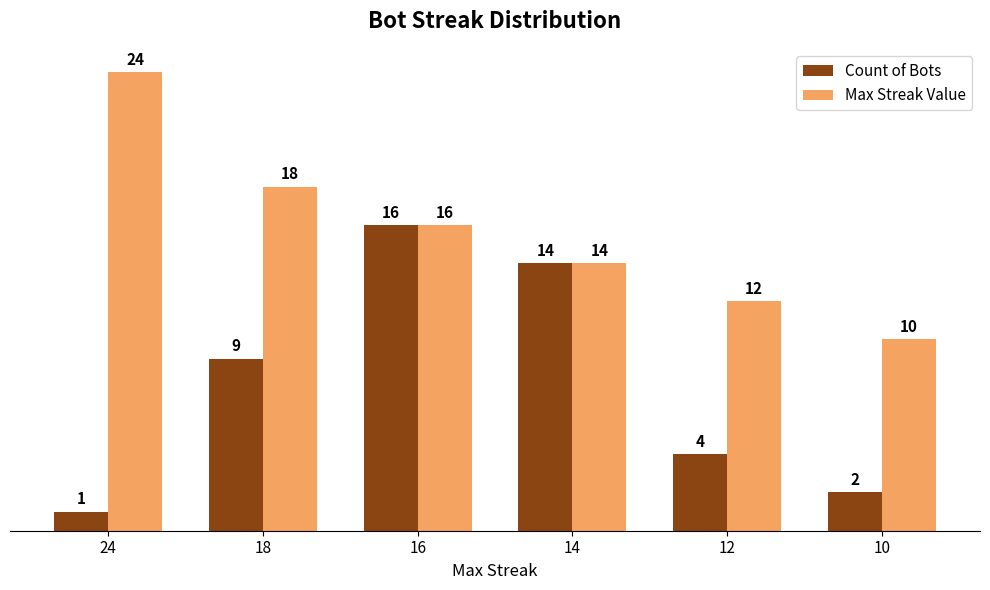

What is the spread (max minus min) of values at 12?

8